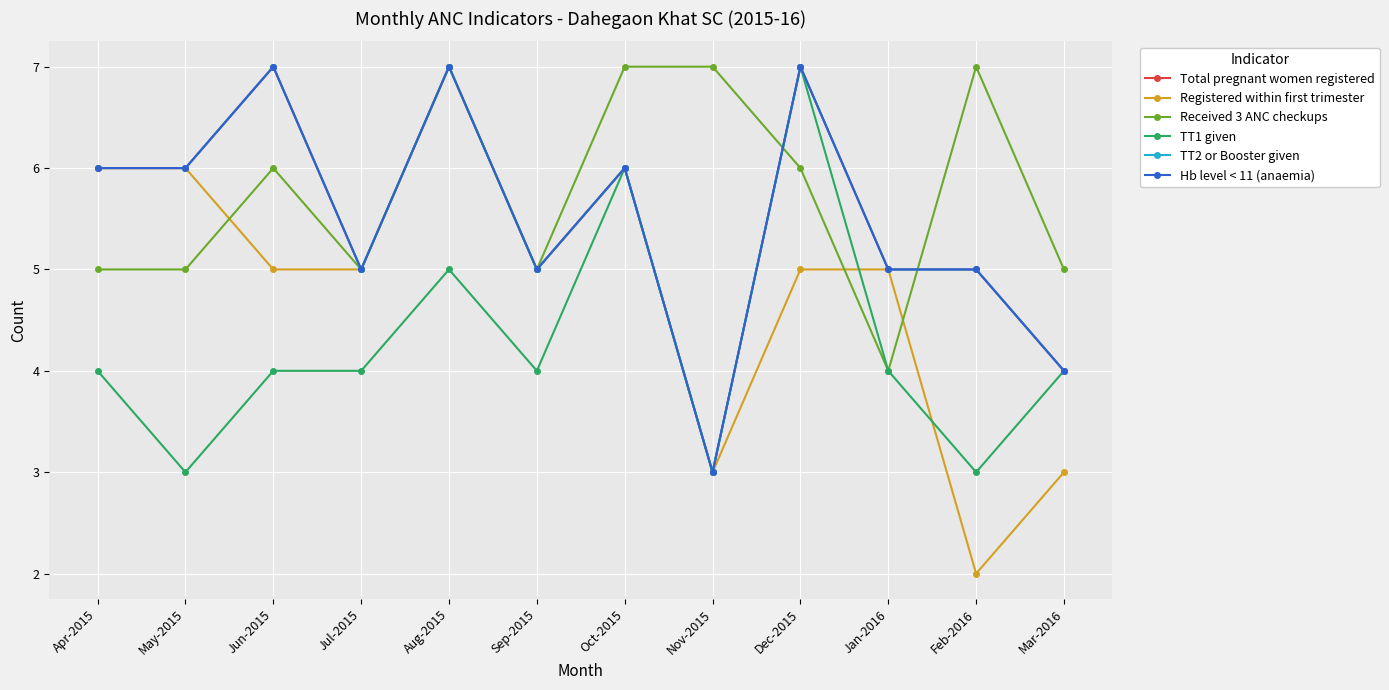

Where is the first local maximum for TT1 given?

Aug-2015